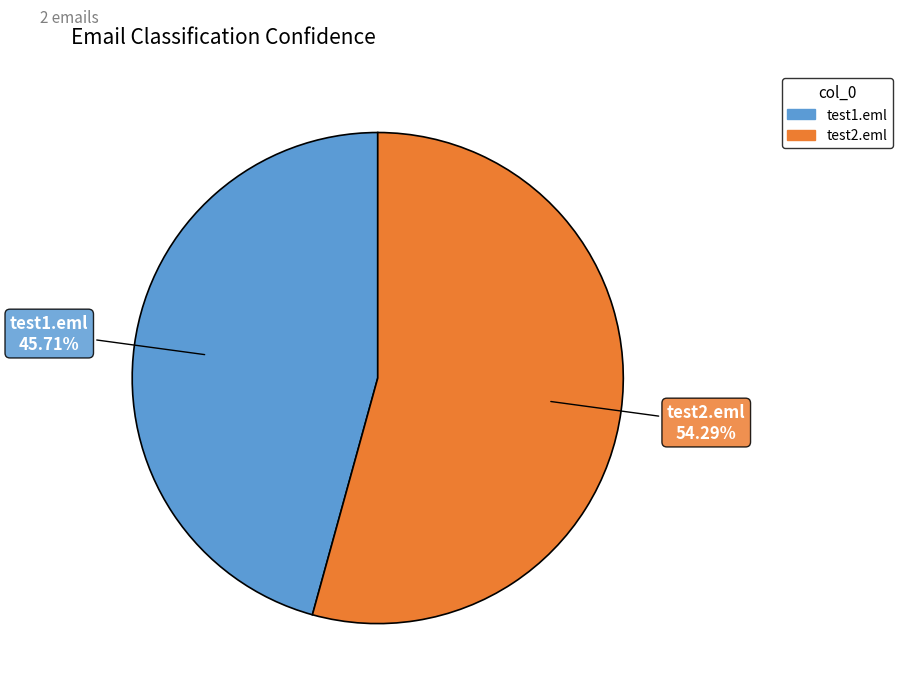

Is test1.eml the majority of the pie?

No